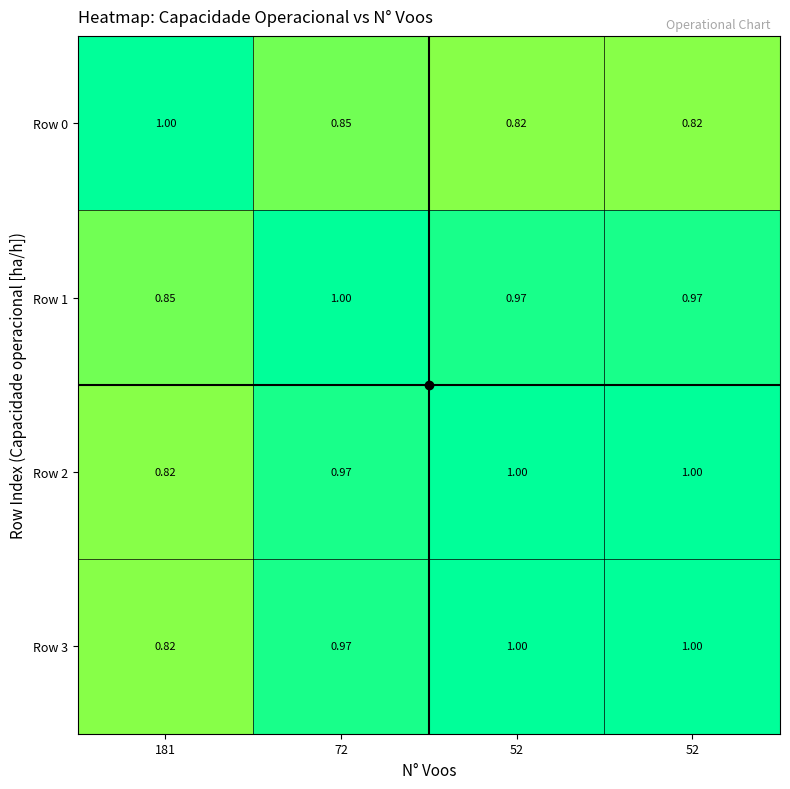

Rank the series by their maximum value, from highest to lowest.

Row 0, Row 1, Row 2, Row 3